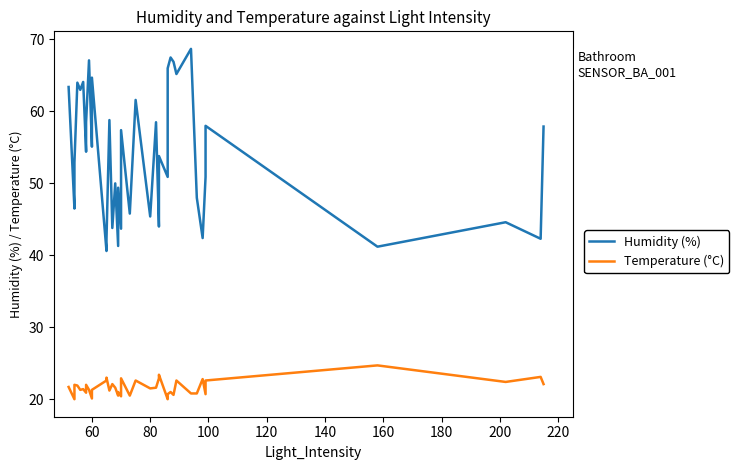

What is the average value of the Humidity (%) series?

54.0